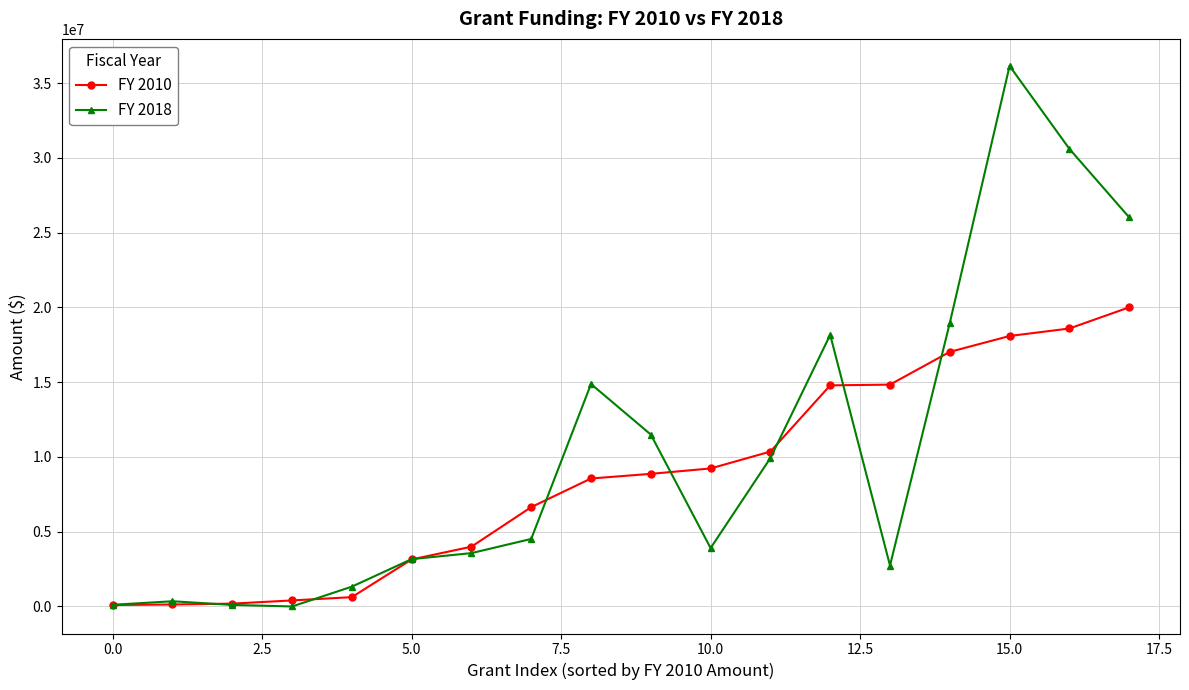

Which series has the largest total across all categories?

FY 2018